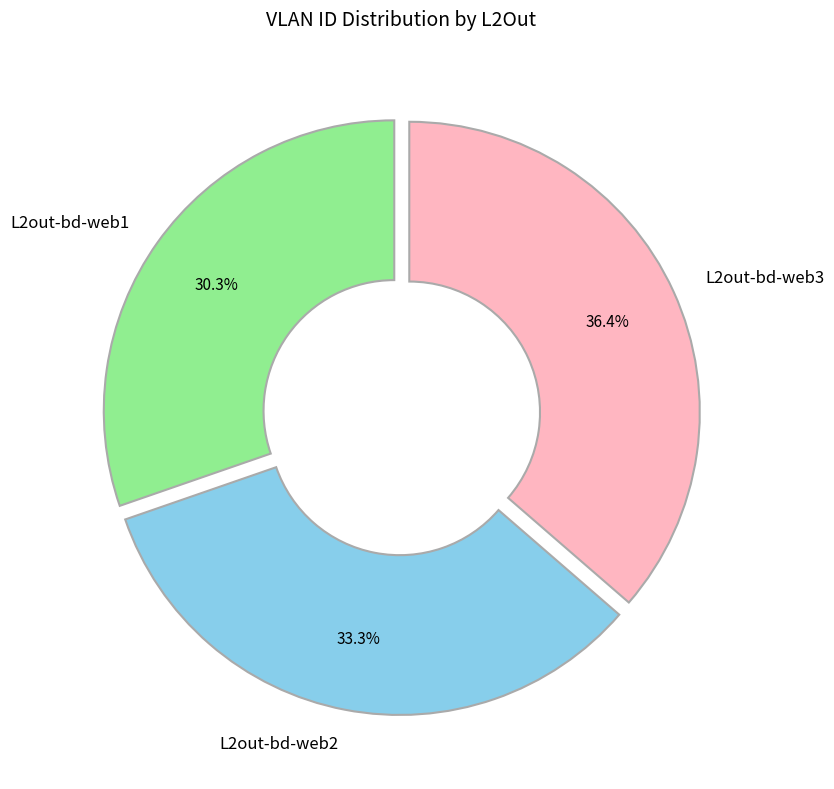

Approximately how many times larger is the value at L2out-bd-web3 compared to L2out-bd-web2?

1.1